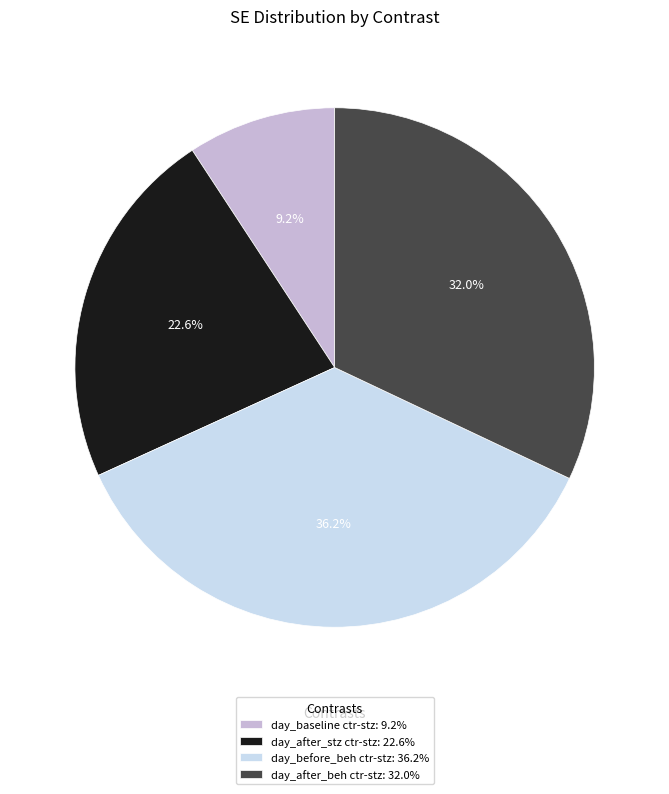

To the nearest percent, what is the combined percentage of day_after_stz ctr-stz and day_after_beh ctr-stz?

55%